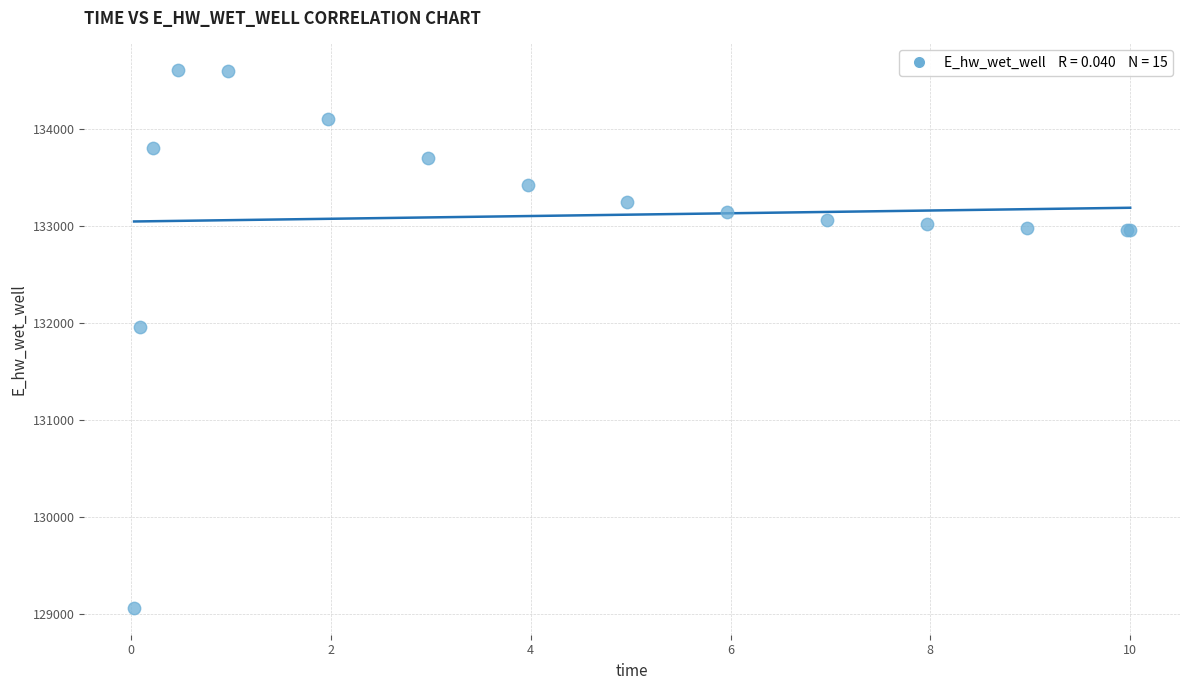

What Y value in the scatter plot is closest to 131831?

131951.4